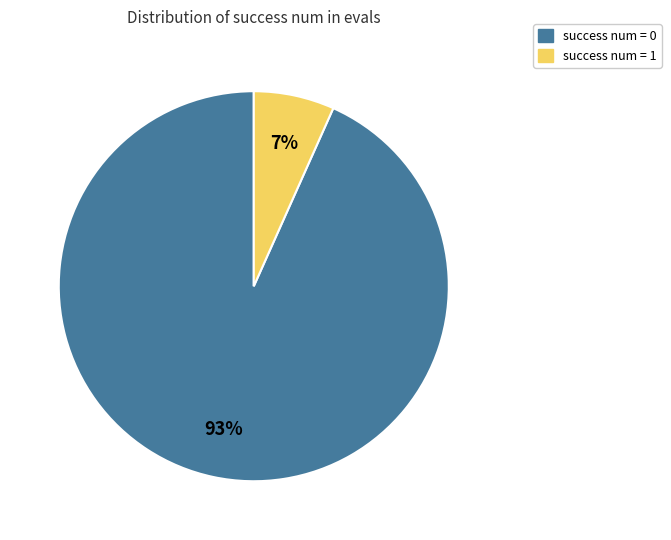

Is it true that success num = 0 is 93% of the pie?

True